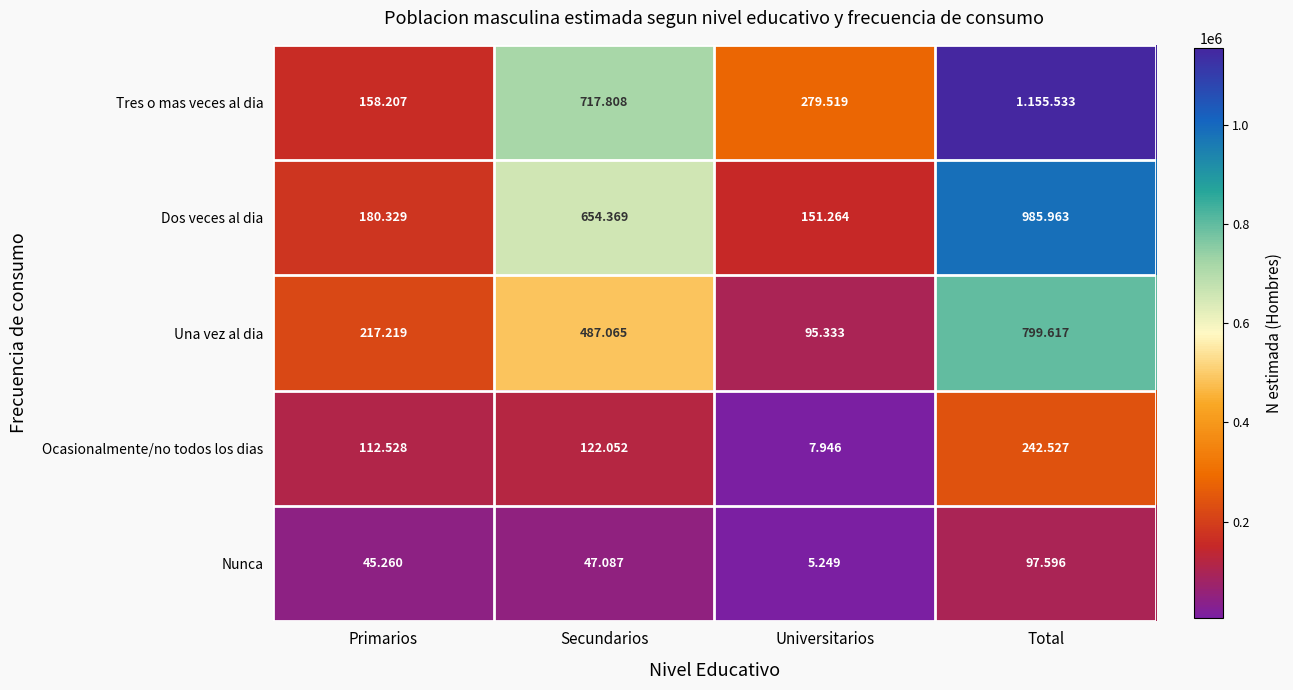

How many series are shown in this chart?

5